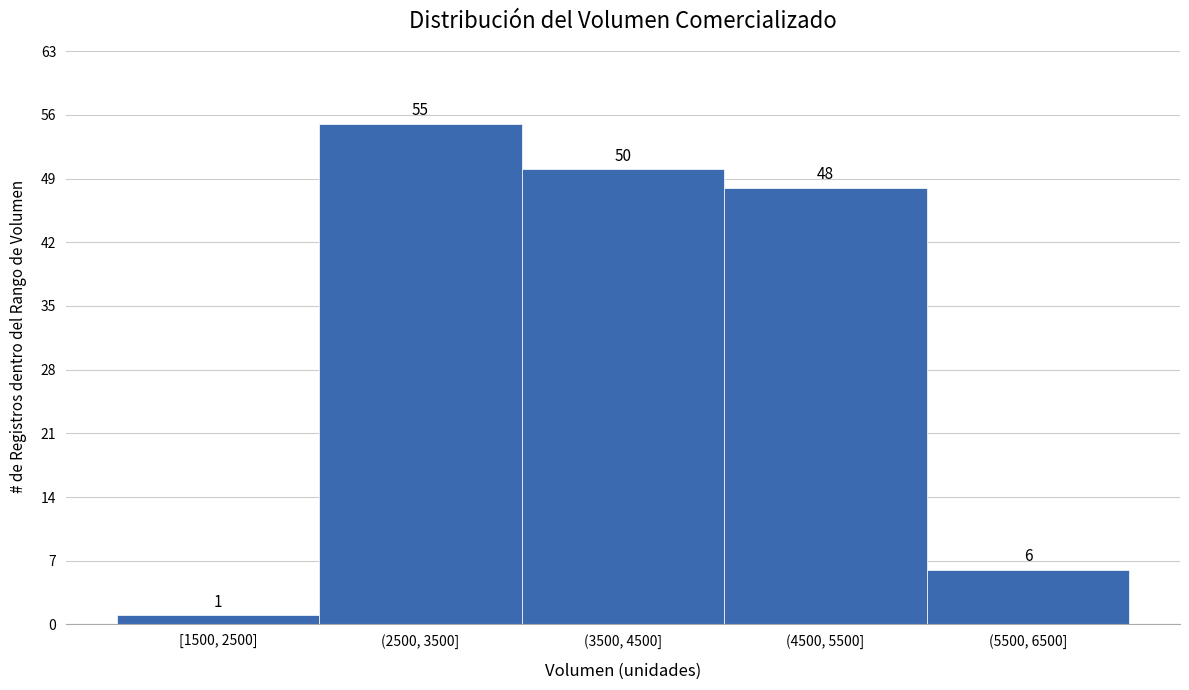

Reading left to right, list all the values displayed in this chart.

[1500, 2500]=1	(2500, 3500]=55	(3500, 4500]=50	(4500, 5500]=48	(5500, 6500]=6